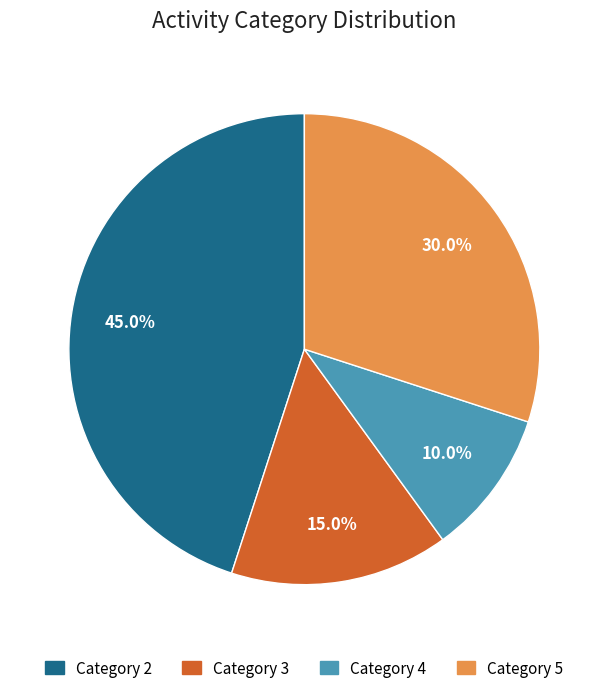

Rank the categories by value from lowest to highest.

Category 4, Category 3, Category 5, Category 2